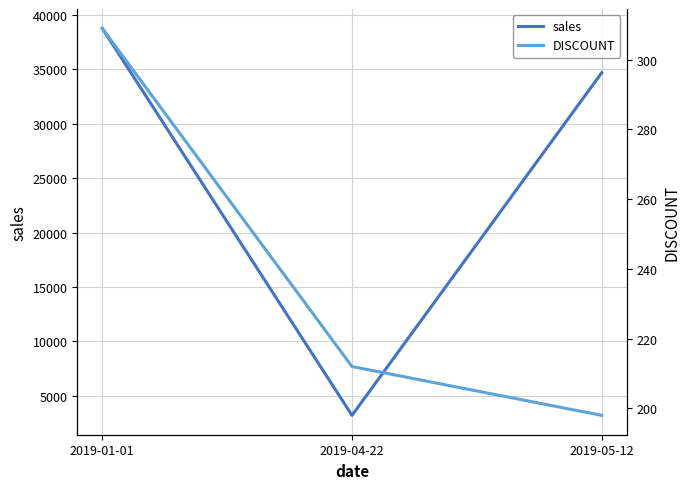

At which category is the sum across all series the highest?

2019-01-01